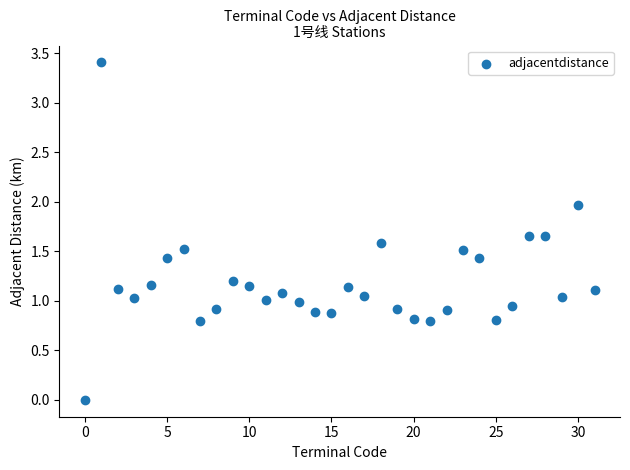

What is the range of Y values (max minus min)?

3.4